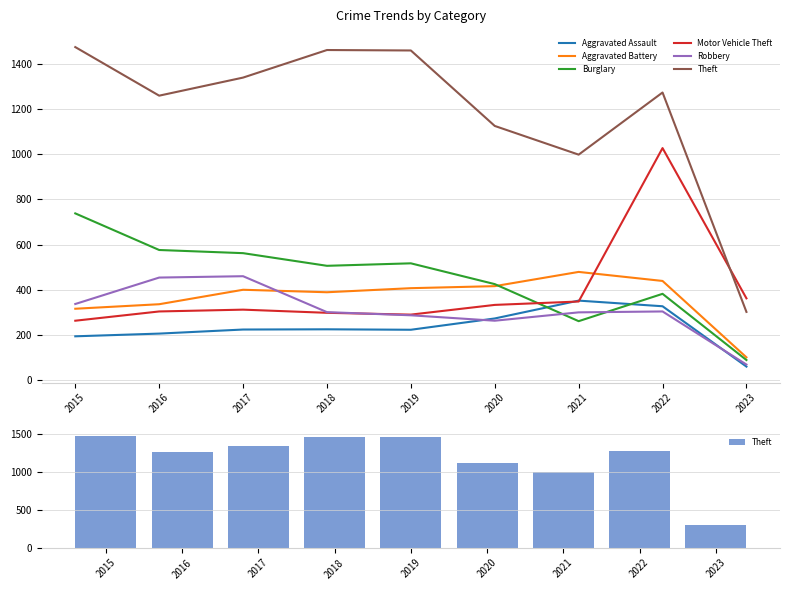

True or false: Motor Vehicle Theft has a value of 80 at 2023.

False